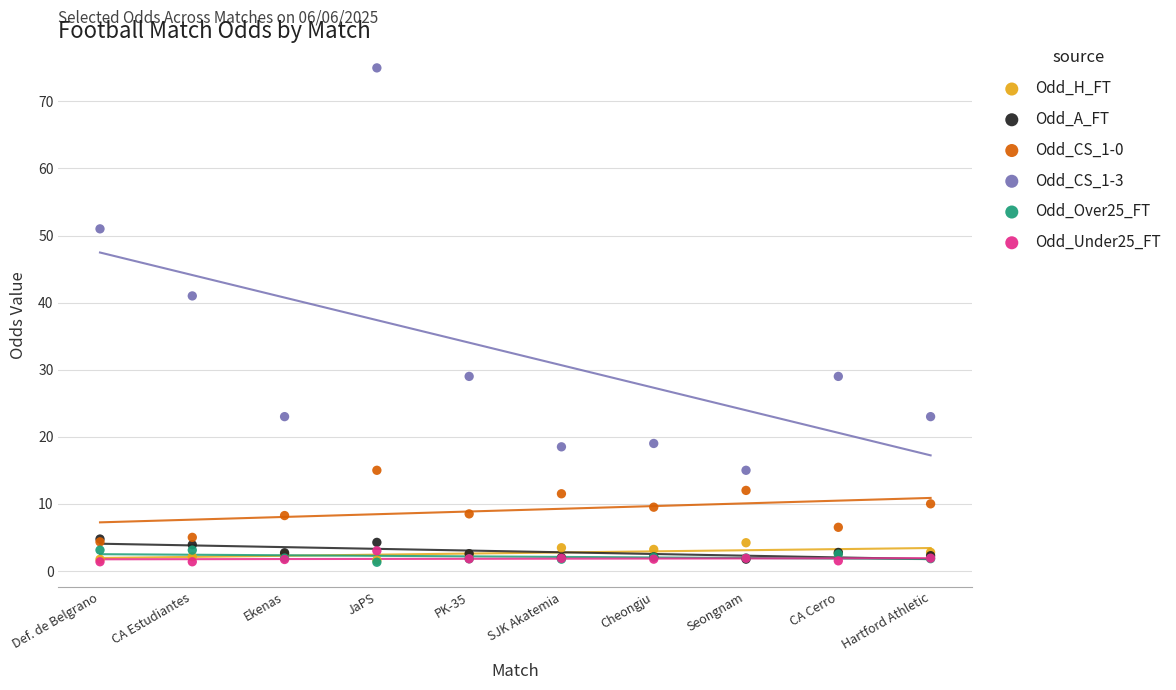

Across all series, what Y value is closest to 38?

41.0